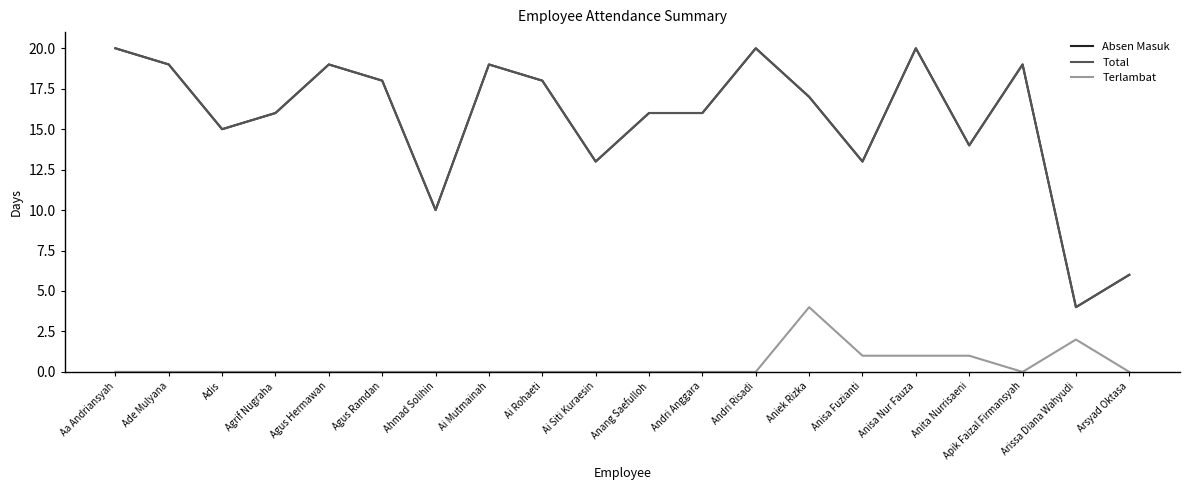

At which label does Total first exceed 17?

Aa Andriansyah